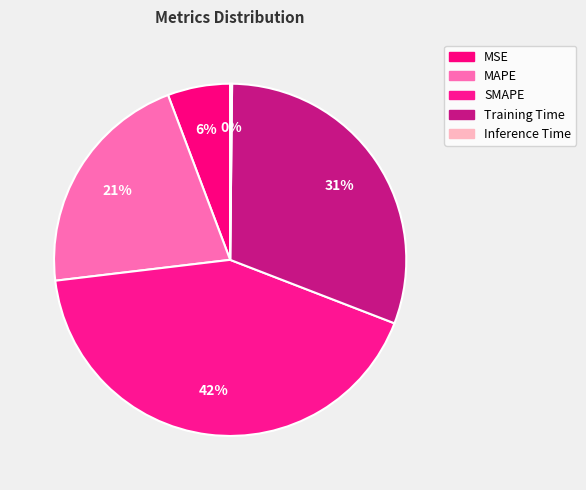

To the nearest percent, what is the difference between the Training Time and Inference Time slice percentages?

31%